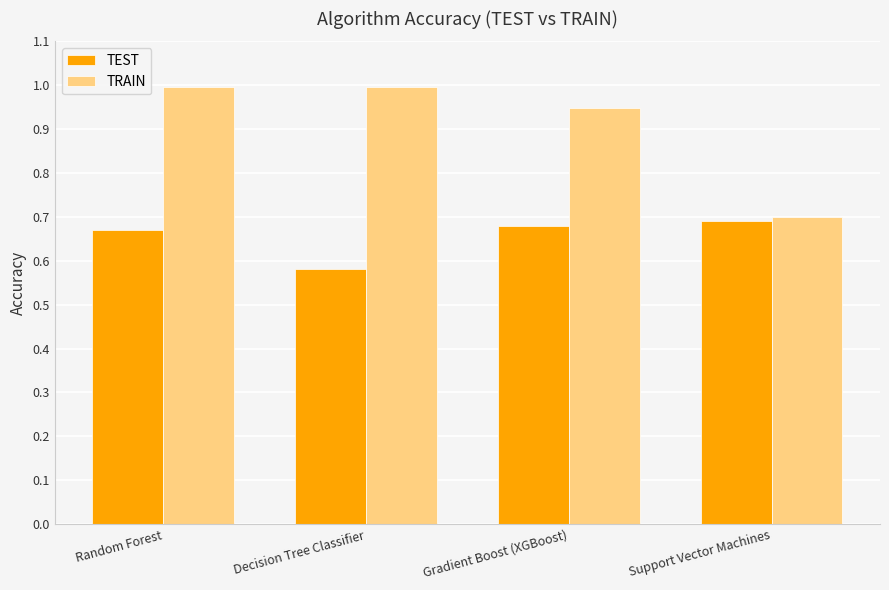

How many data points does each series have?

4